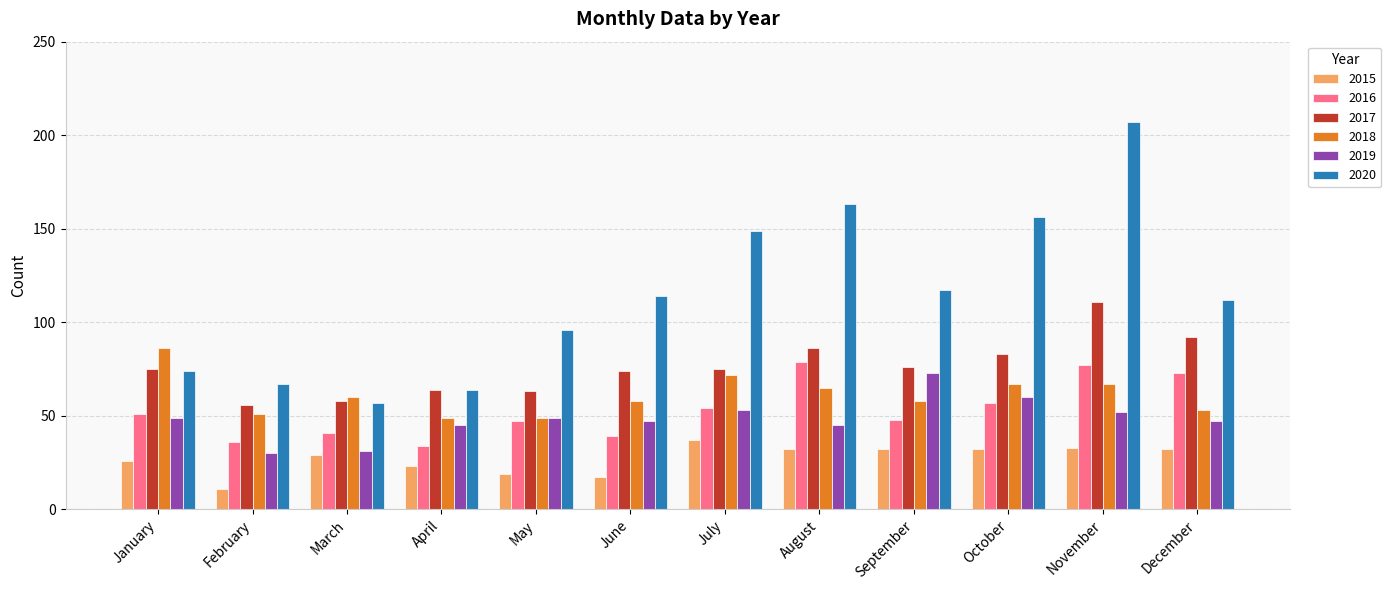

Reading left to right, list all the values displayed in this chart.

2015: 26	11	29	23	19	17	37	32	32	32	33	32
2016: 51	36	41	34	47	39	54	79	48	57	77	73
2017: 75	56	58	64	63	74	75	86	76	83	111	92
2018: 86	51	60	49	49	58	72	65	58	67	67	53
2019: 49	30	31	45	49	47	53	45	73	60	52	47
2020: 74	67	57	64	96	114	149	163	117	156	207	112